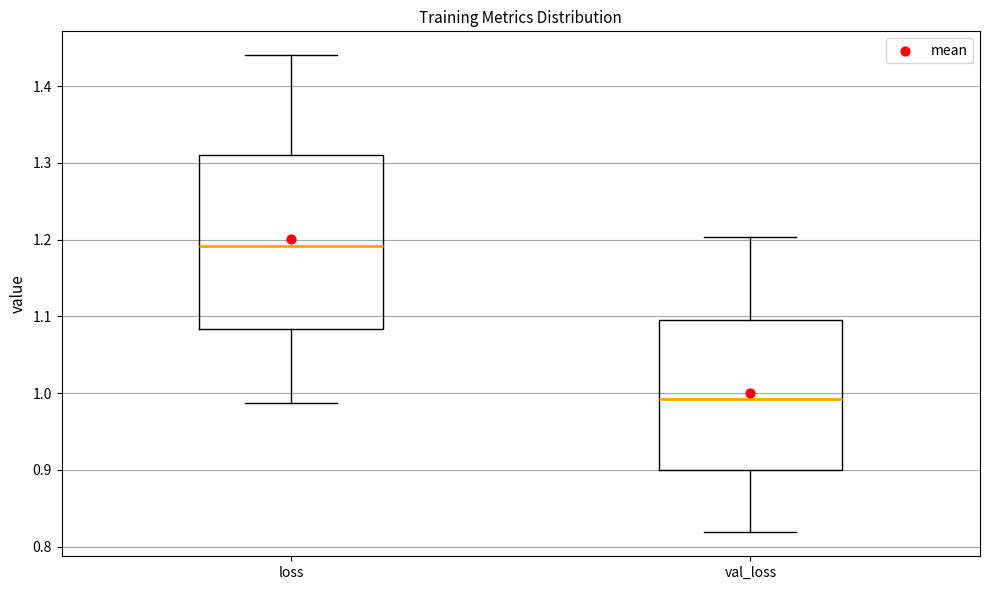

Comparing the boxes themselves (not the whiskers), which one is the tallest?

loss